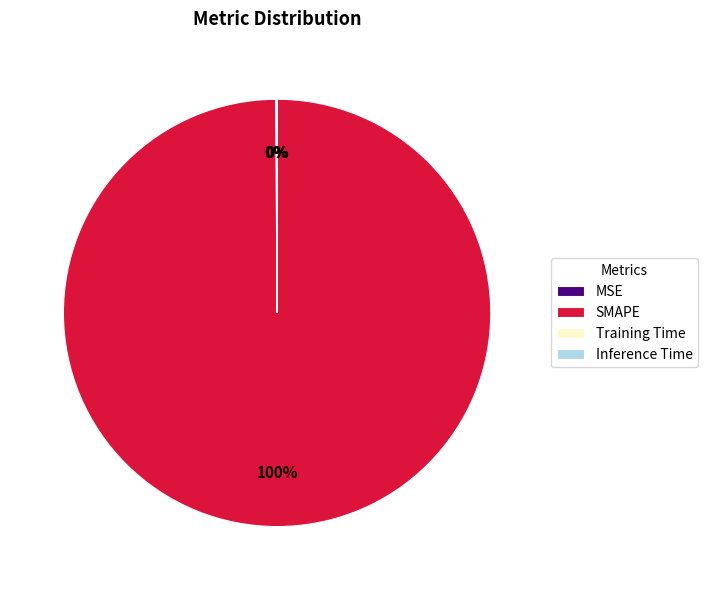

What is the largest slice in the pie chart?

SMAPE